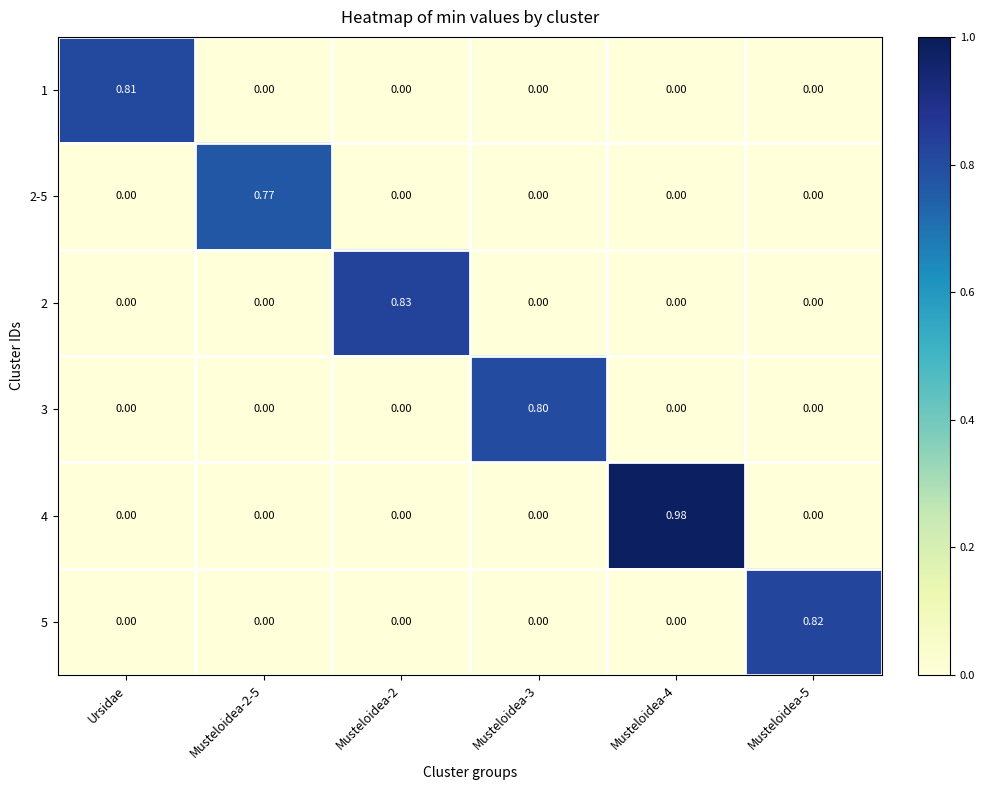

Which category has the lowest value across all series?

Musteloidea-2-5